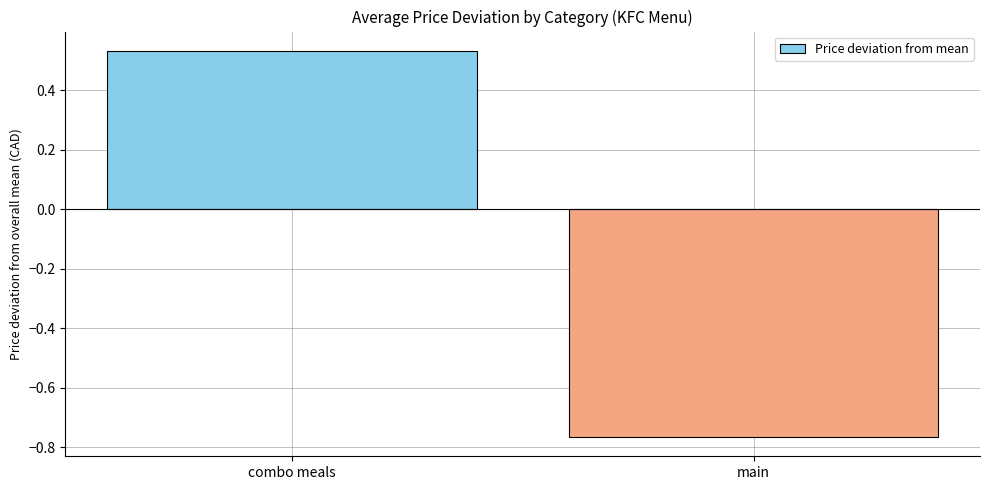

What is the sum of all values?

-0.2